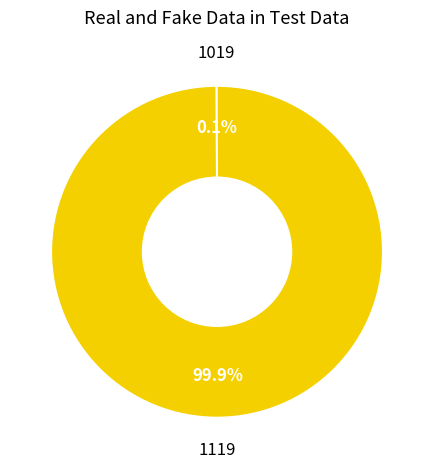

Does any single category account for the majority?

Yes